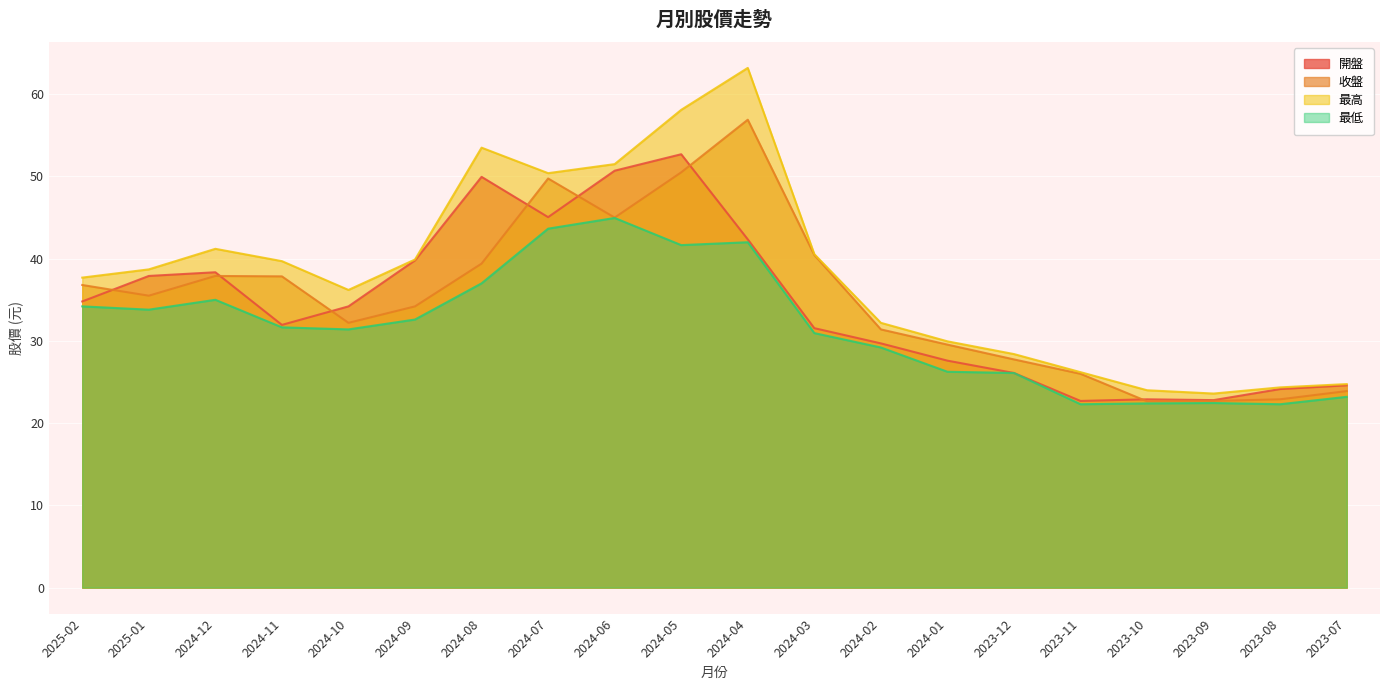

What are all the series names shown in the legend?

開盤, 收盤, 最高, 最低